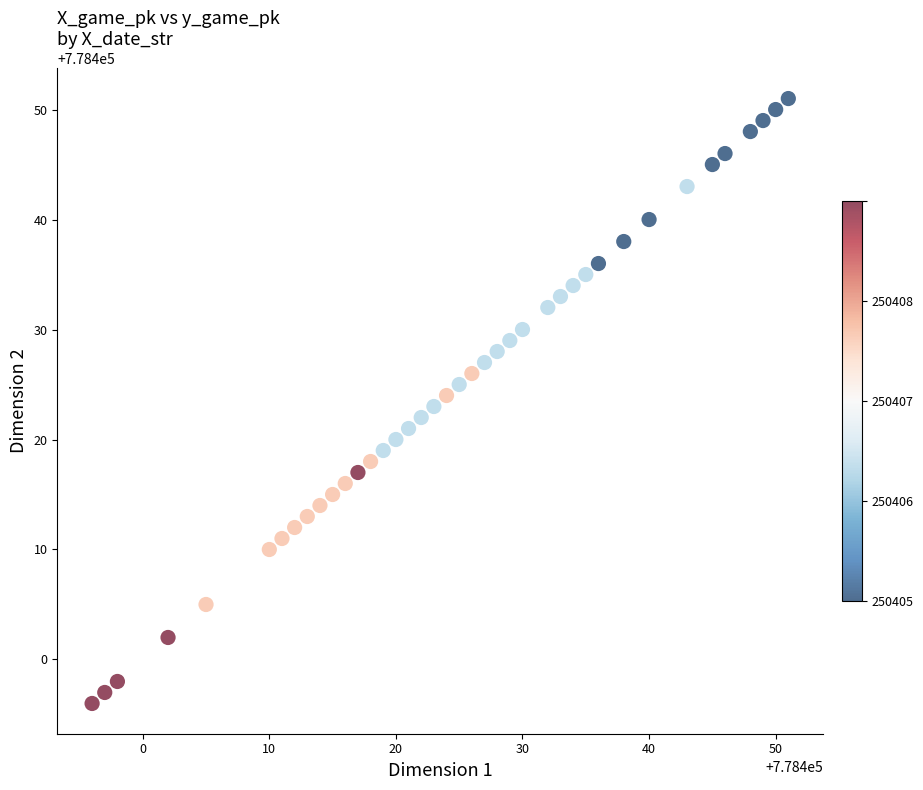

What is the range of Y values (max minus min)?

55